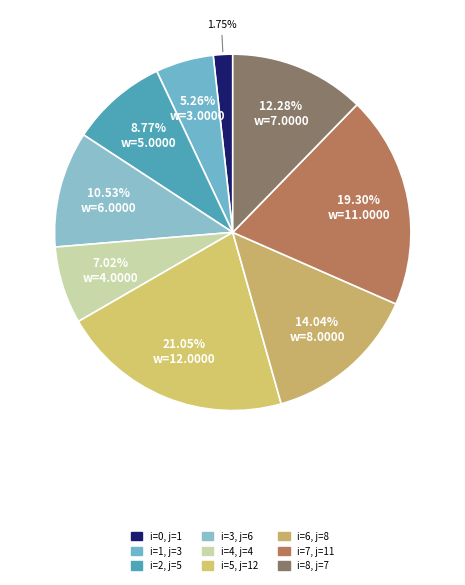

What is the largest slice in the pie chart?

5